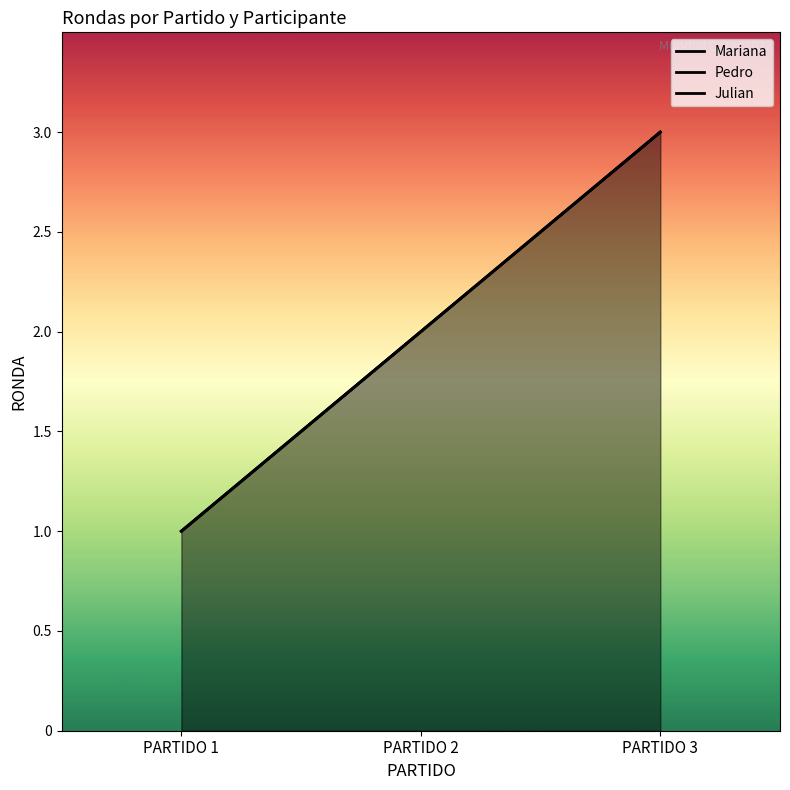

What are all the series names shown in the legend?

Mariana, Pedro, Julian